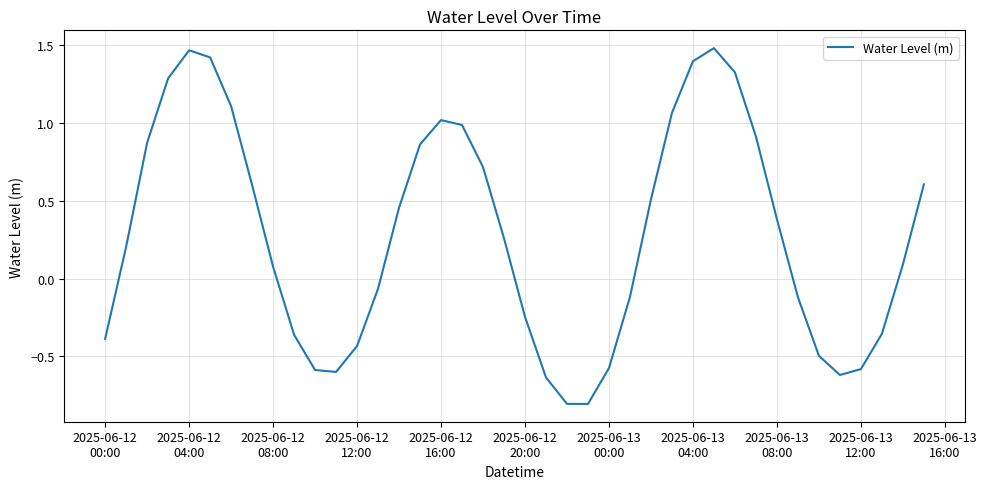

What is the smallest value displayed?

-0.8